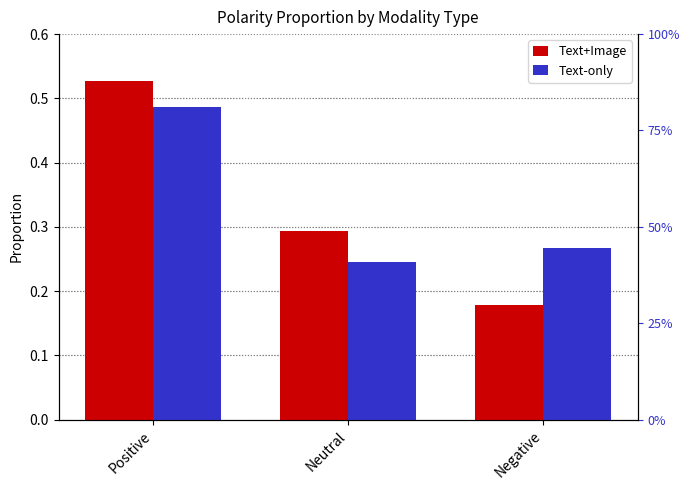

Which series has the largest total across all categories?

Text+Image